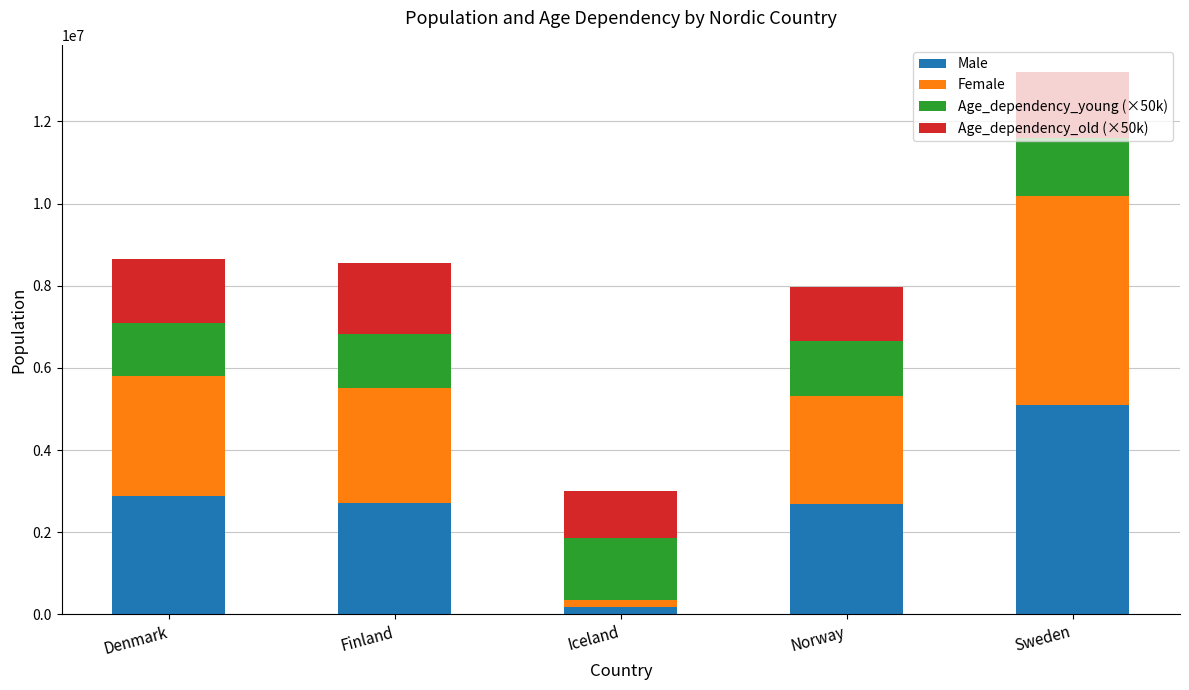

What is the maximum value for Male?

5097109.0